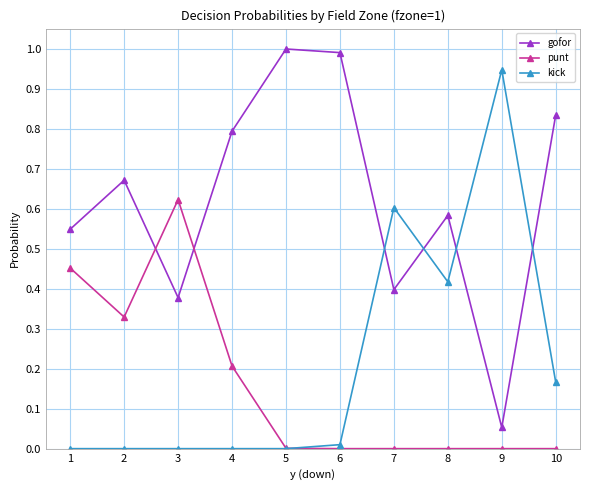

What is the maximum value shown in the chart?

1.0